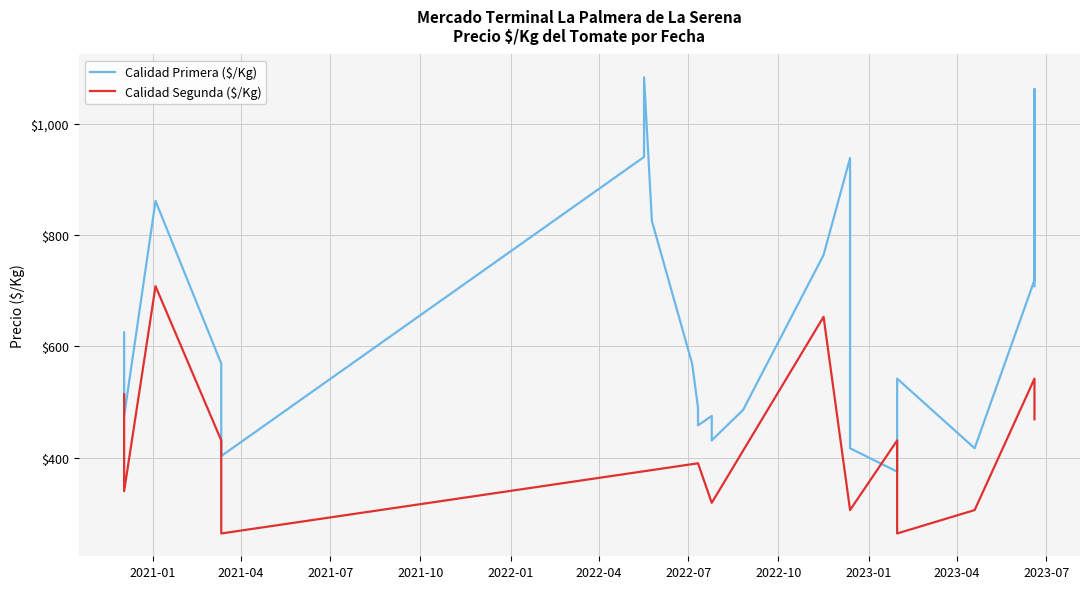

Count the number of data series in this chart.

2